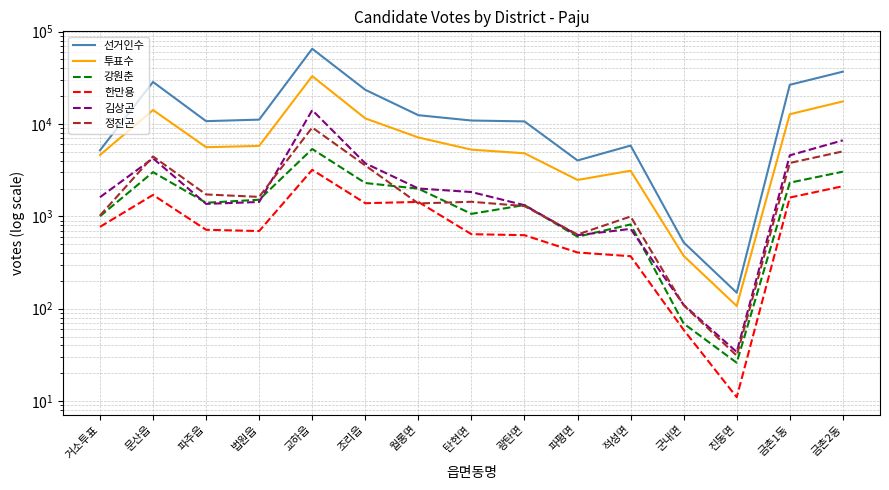

Reading left to right, list all the values displayed in this chart.

선거인수: 5186	28500	10728	11146	65219	23444	12445	10899	10662	4027	5835	522	149	26553	36832
투표수: 4611	14164	5603	5786	32963	11493	7146	5272	4819	2476	3119	373	107	12754	17548
강원춘: 1002	3009	1403	1512	5358	2295	1994	1064	1325	602	817	69	26	2315	3044
한만용: 769	1705	715	693	3189	1387	1433	641	625	406	370	59	11	1597	2120
김상곤: 1611	4247	1364	1430	14117	3752	2002	1833	1320	625	731	110	34	4573	6650
정진곤: 1020	4451	1725	1624	9157	3554	1379	1438	1291	636	996	109	31	3782	5049